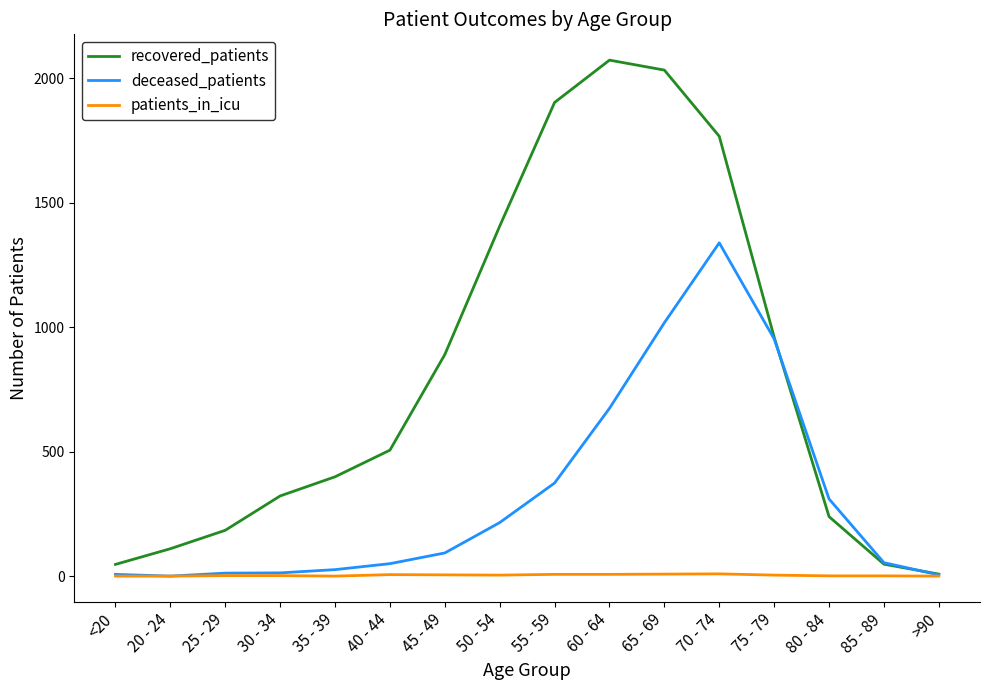

At 70 - 74, list the series in order from smallest to largest.

patients_in_icu, deceased_patients, recovered_patients